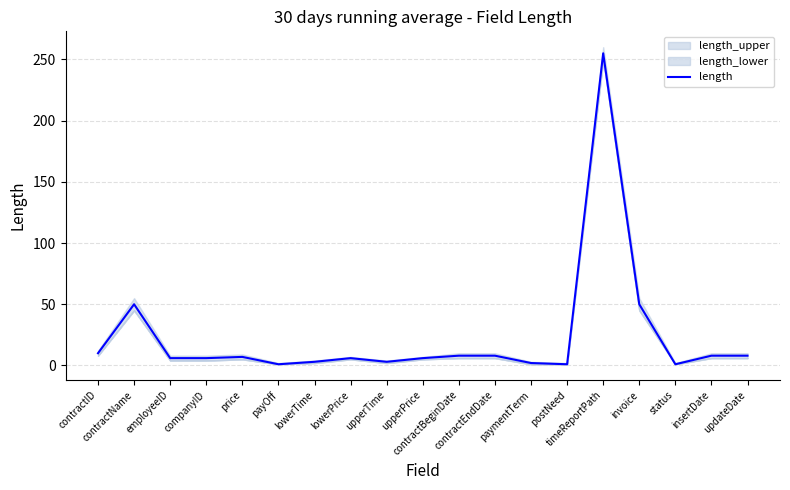

What is the change in value from price to timeReportPath?

+248